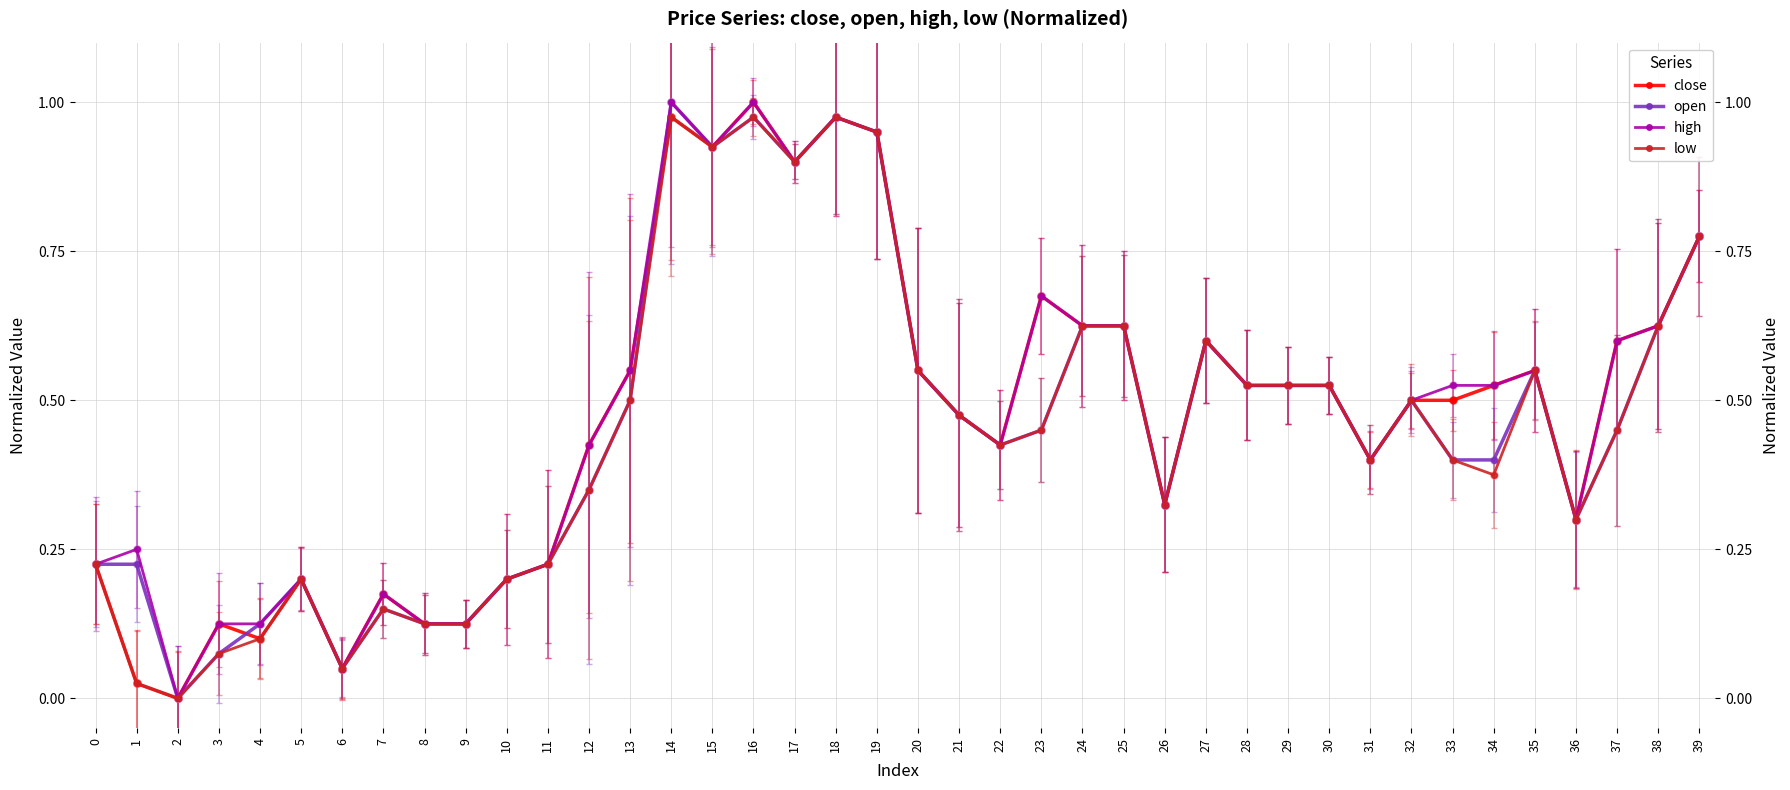

At which category is the sum across all series the highest?

14